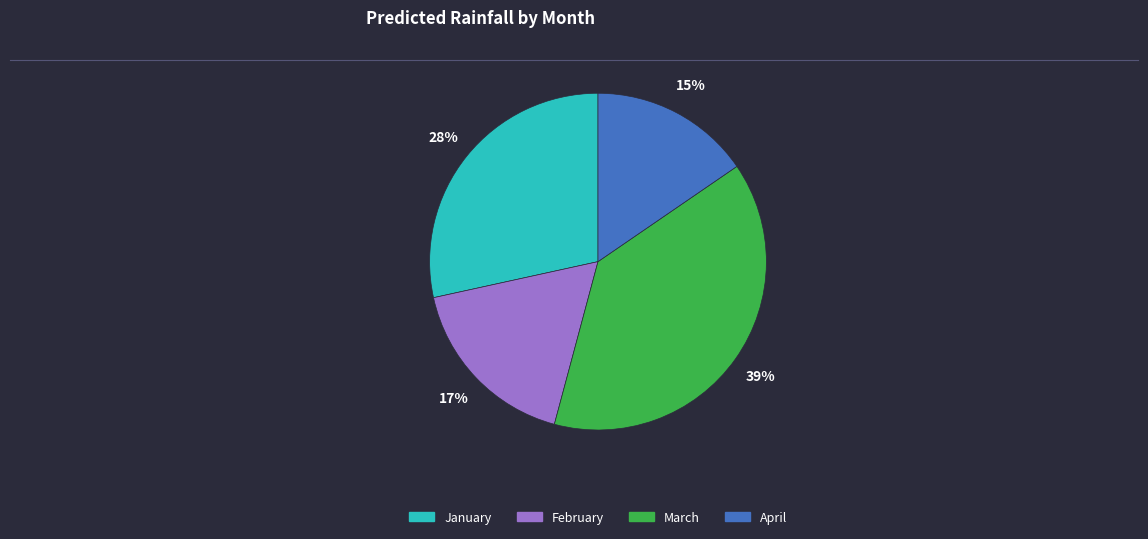

To the nearest percent, what is the average slice percentage?

25%